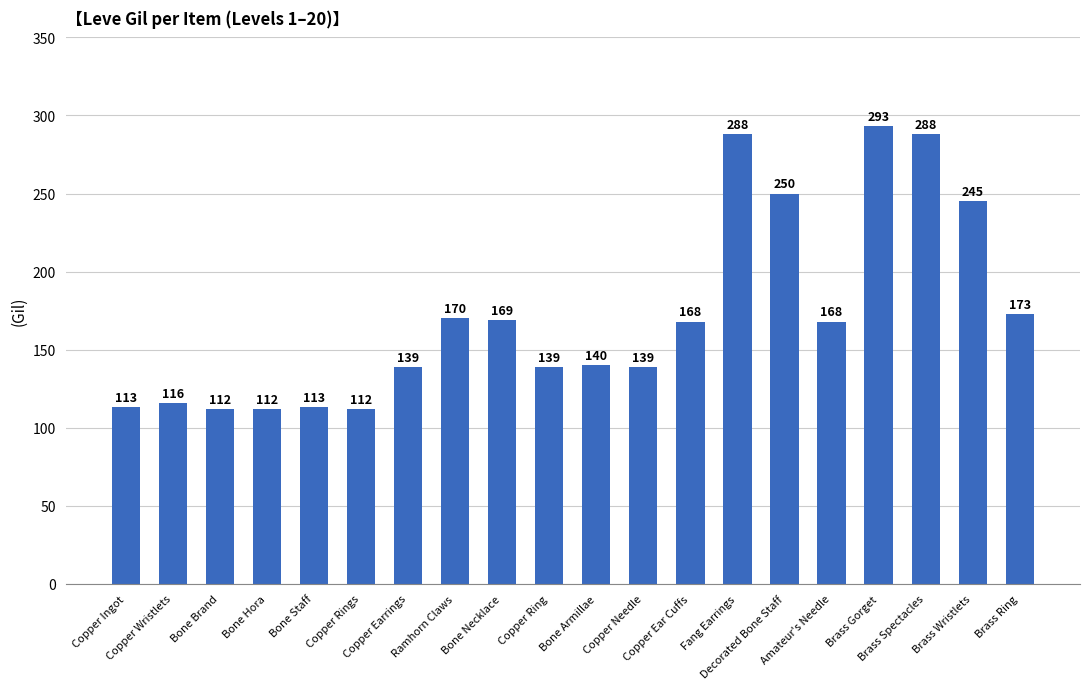

What is the change in value from Copper Ingot to Ramhorn Claws?

+57